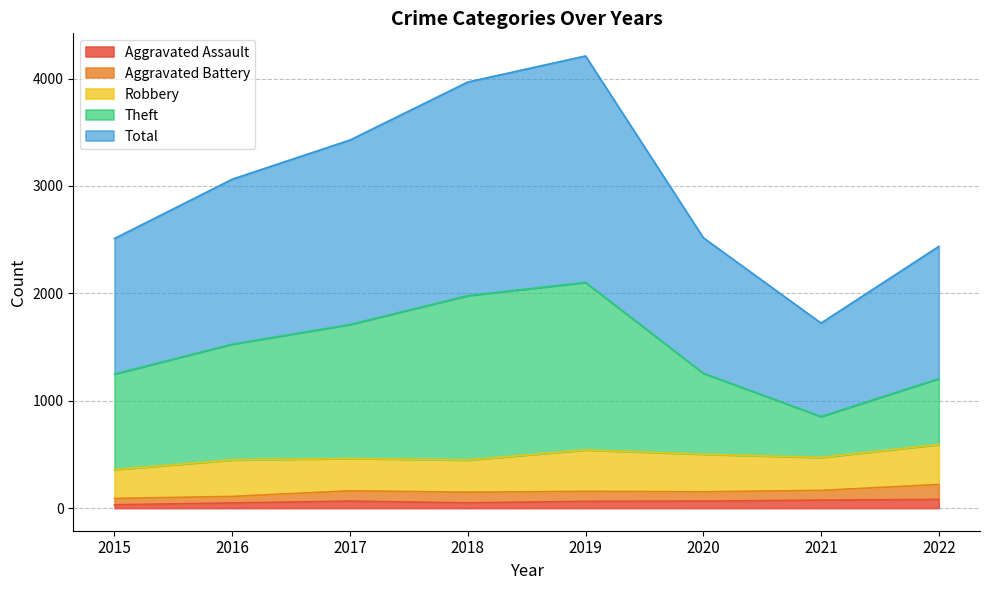

Is the value of Aggravated Assault at 2018 greater than the value of Theft at 2018?

No